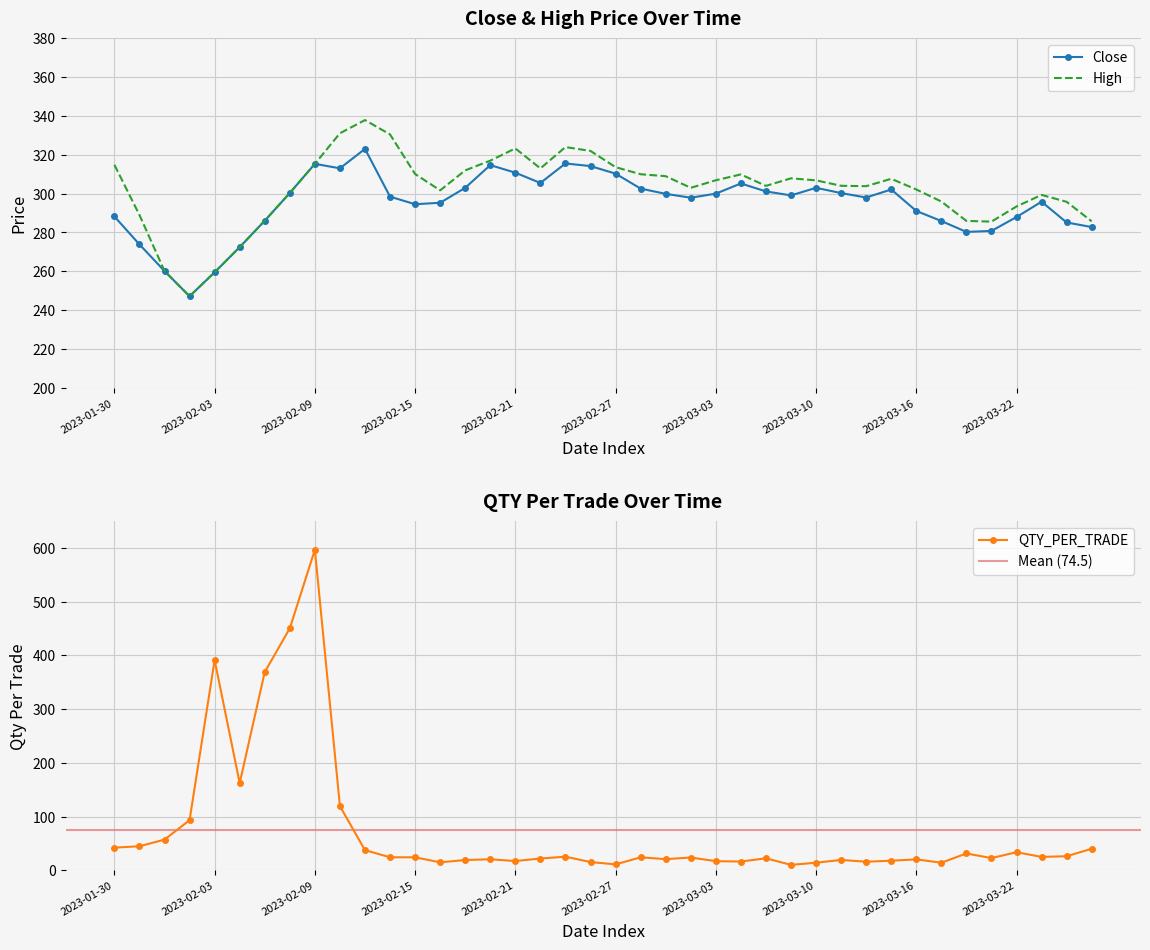

What position from the left is 2023-03-01?

23